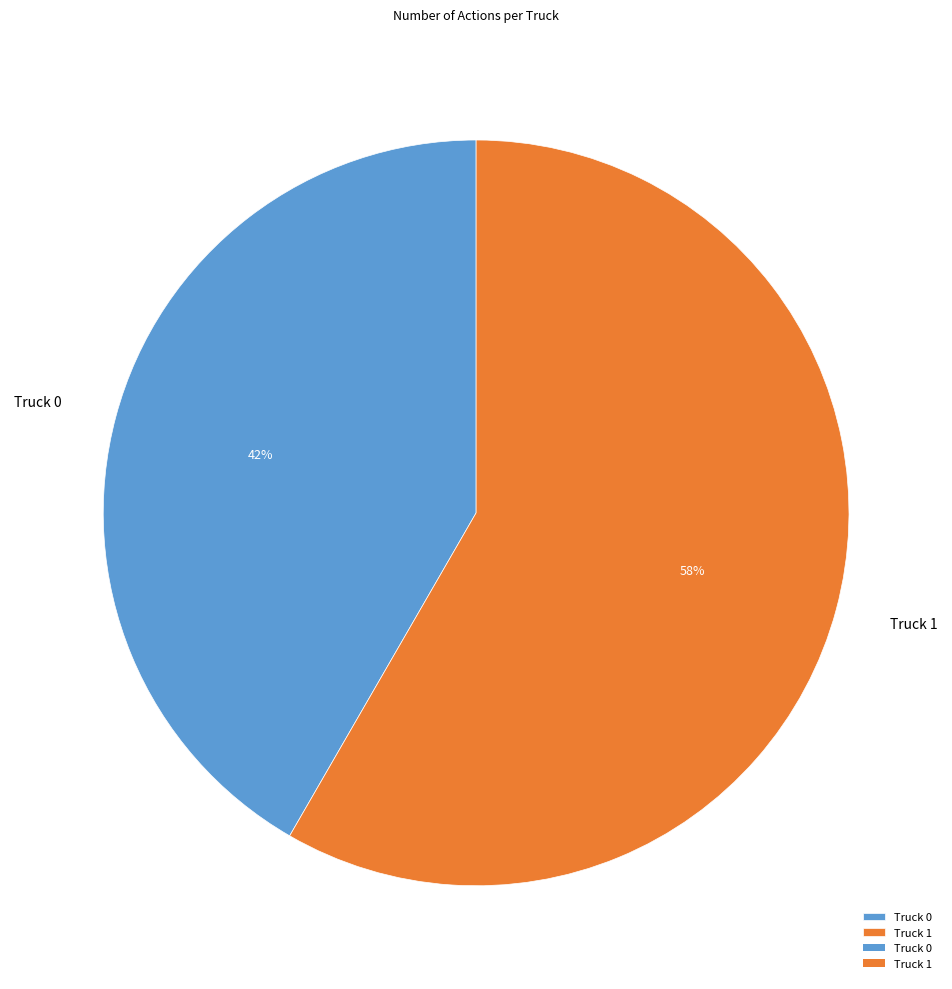

To the nearest percent, what is the average slice percentage?

50%